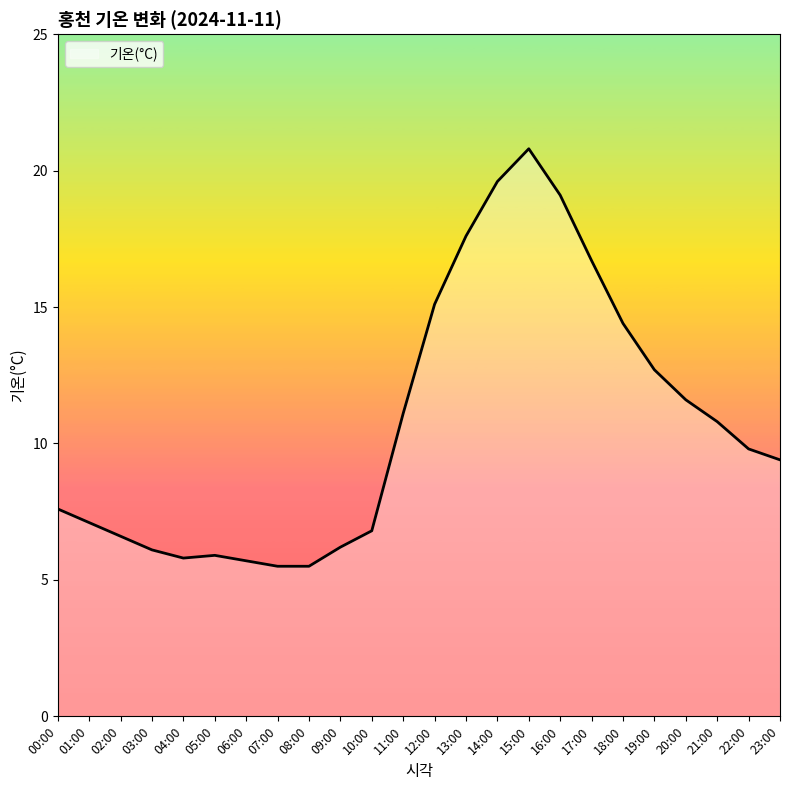

Which category has the highest value across all series?

15:00